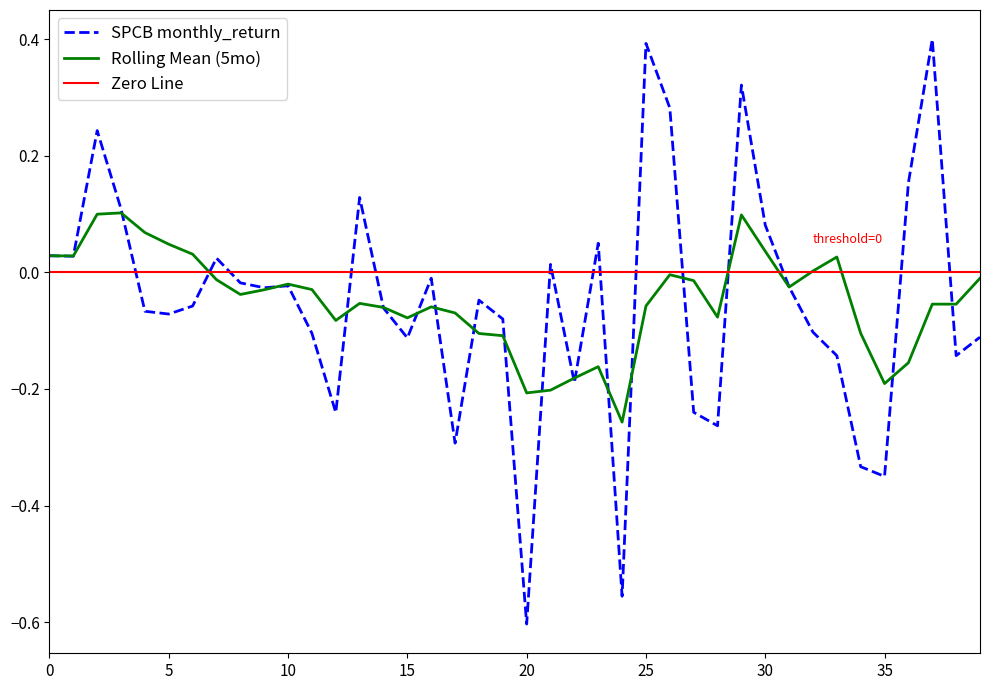

True or false: the data shows -0.2 at 2009-11.

False